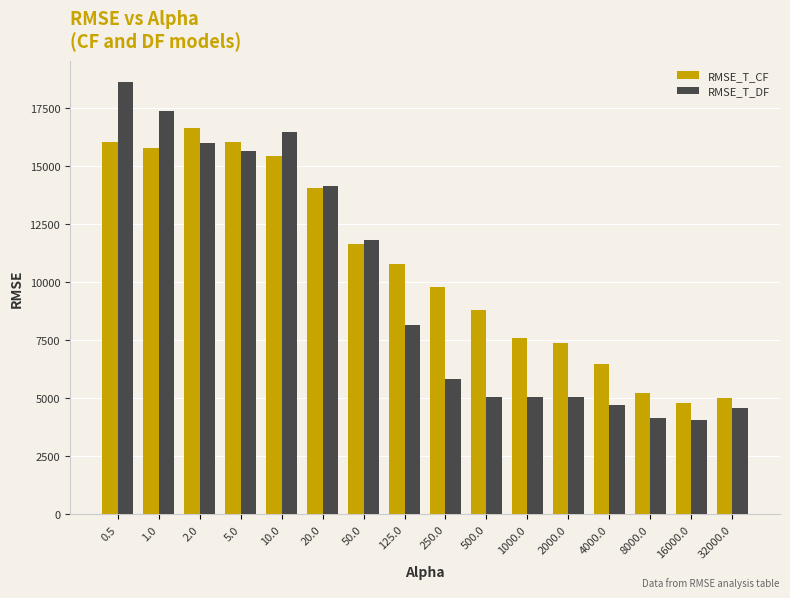

Between 50.0 and 32000.0, which series saw the biggest shift?

RMSE_T_DF